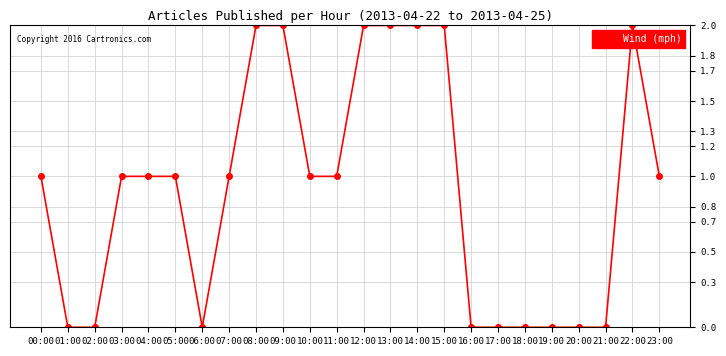

Reading left to right, what are all the values shown in this chart?

00:00=1	01:00=0	02:00=0	03:00=1	04:00=1	05:00=1	06:00=0	07:00=1	08:00=2	09:00=2	10:00=1	11:00=1	12:00=2	13:00=2	14:00=2	15:00=2	16:00=0	17:00=0	18:00=0	19:00=0	20:00=0	21:00=0	22:00=2	23:00=1